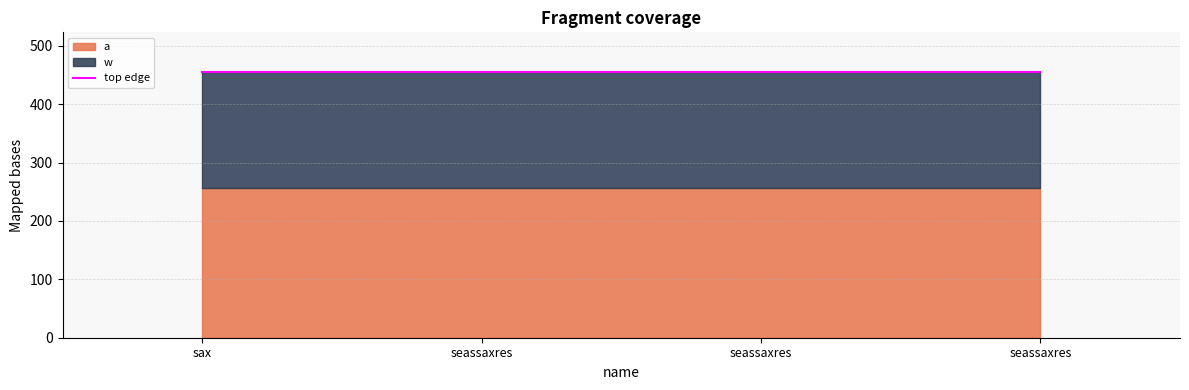

How many categories are shown in the chart?

4